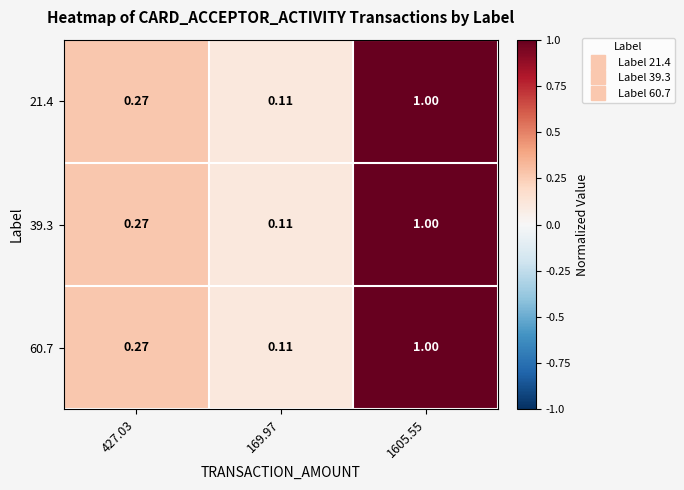

At how many categories does at least one series exceed 0?

3